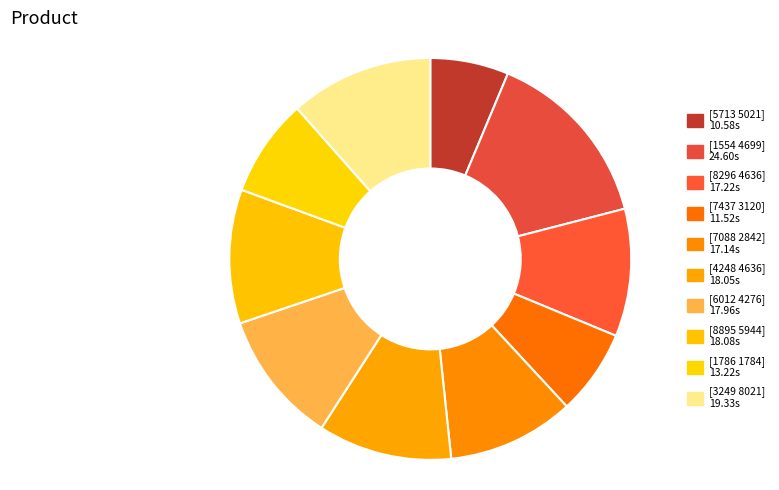

Is [1786 1784] the majority of the pie?

No